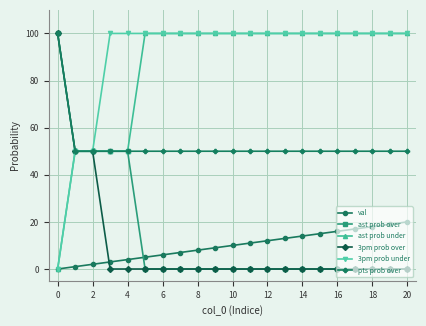

At how many categories does at least one series exceed 91?

19